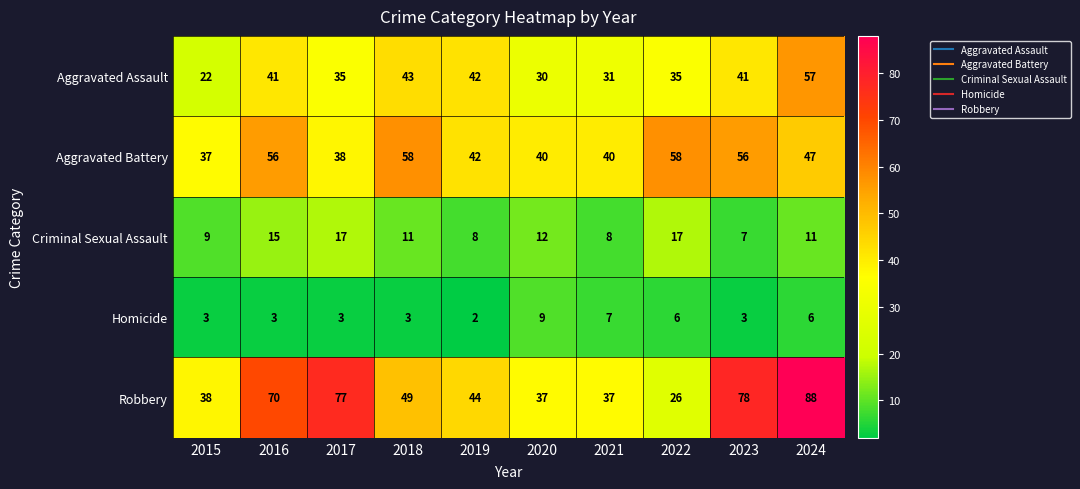

Rank the series by their maximum value, from highest to lowest.

Robbery, Aggravated Battery, Aggravated Assault, Criminal Sexual Assault, Homicide